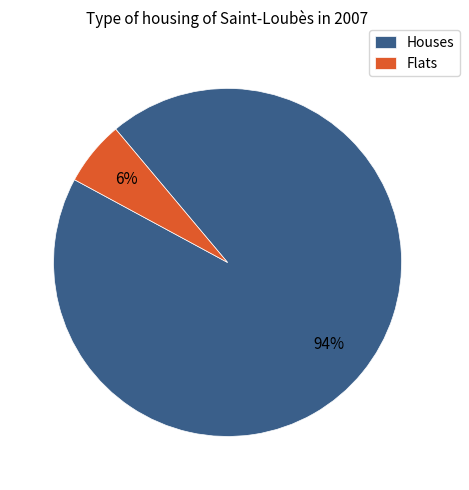

Rank the categories by value from lowest to highest.

Flats, Houses